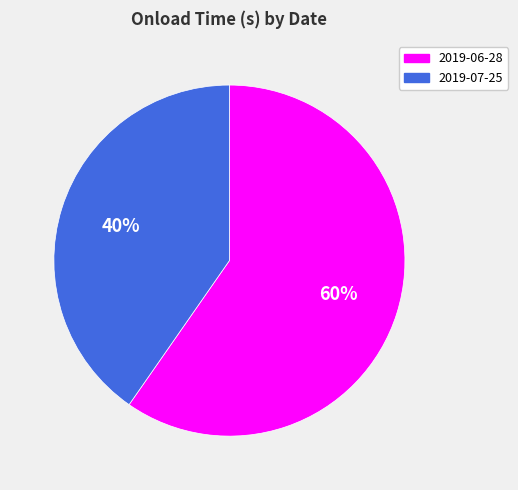

Do 2019-06-28 and 2019-07-25 together represent more than half of the pie?

Yes